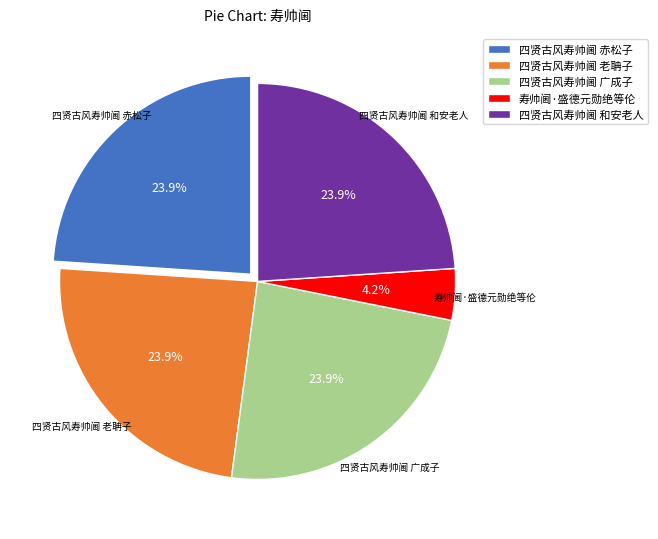

To the nearest percent, what portion does 四贤古风寿帅阃 赤松子 represent?

24%